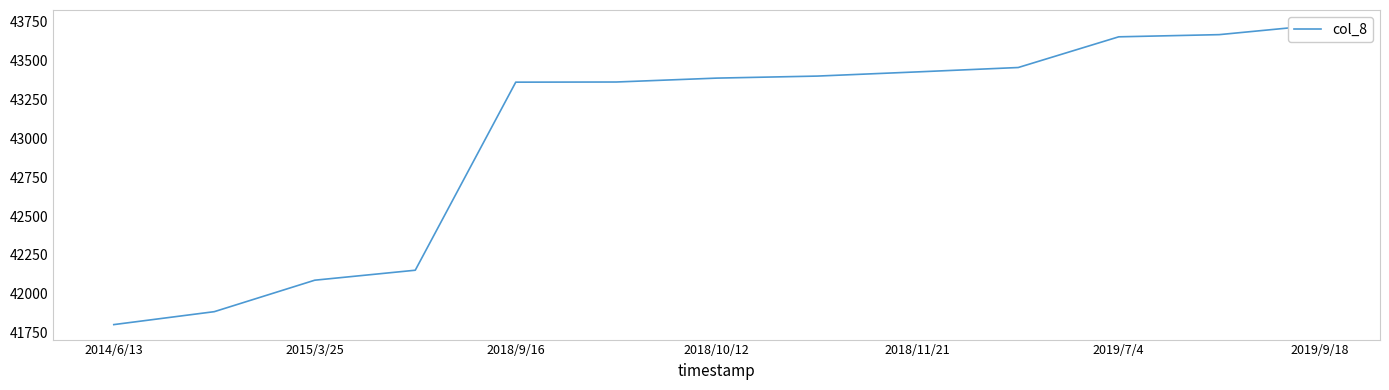

True or false: there are more than 1 points higher than both neighbors.

False